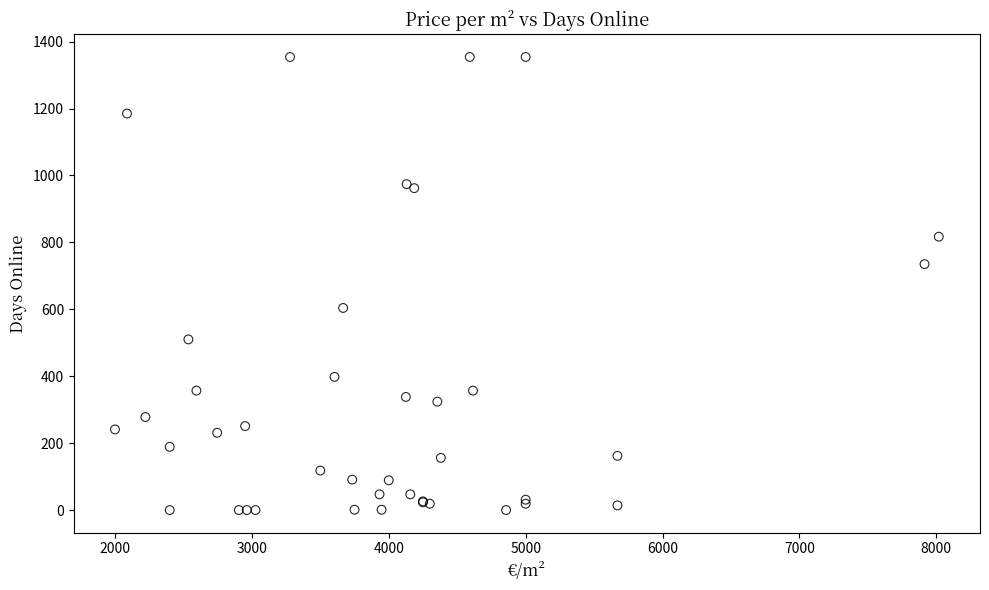

What Y value in the scatter plot is closest to 677?

735